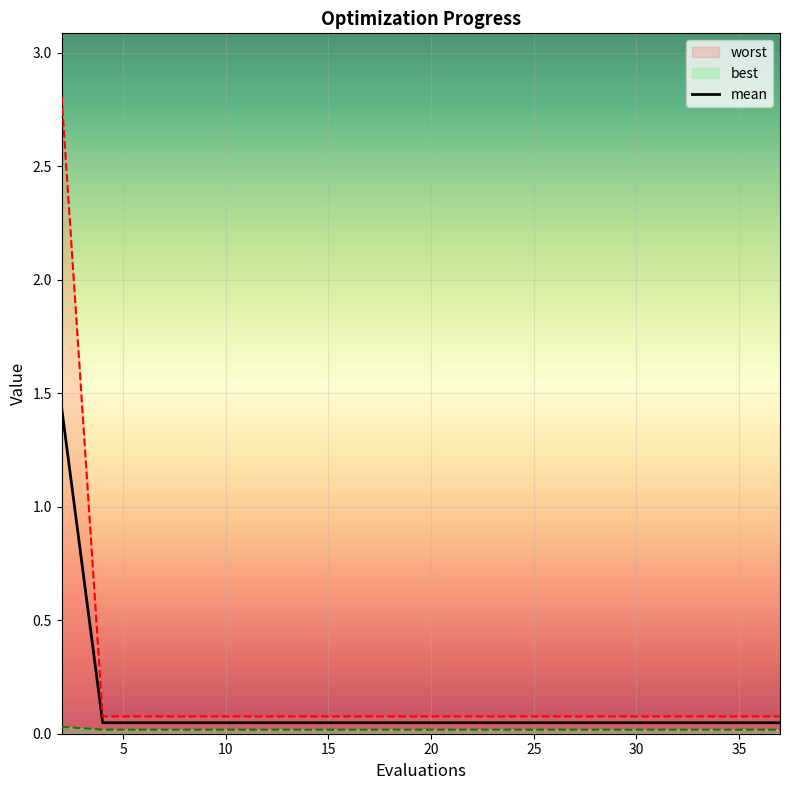

True or false: there are more than 2 points higher than both neighbors.

False